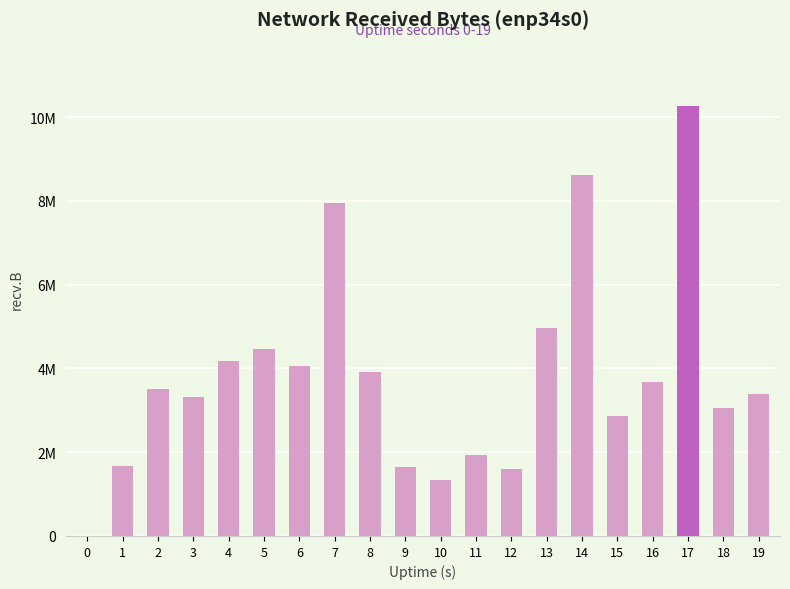

Reading right to left, extract all data points from this chart.

19=3389305	18=3059112	17=10263181	16=3668977	15=2858729	14=8607188	13=4967556	12=1597092	11=1936136	10=1334609	9=1652180	8=3906085	7=7950869	6=4067912	5=4459661	4=4186898	3=3315912	2=3509094	1=1669529	0=0